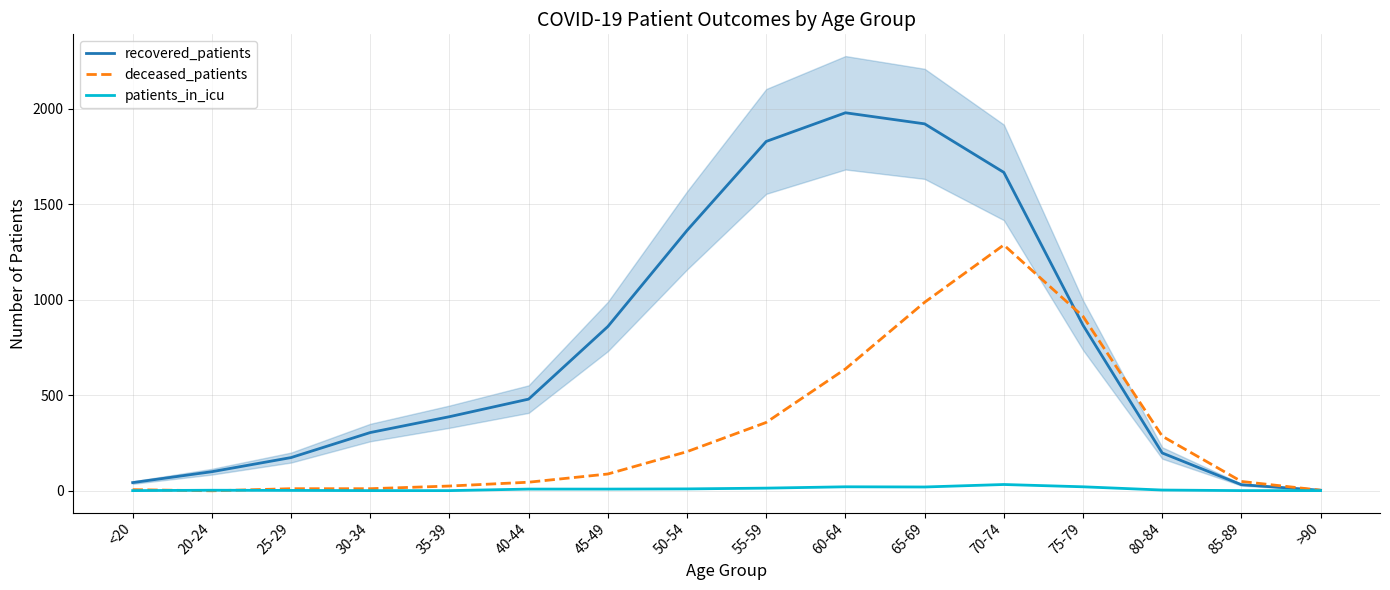

What is the label of the 15th point from the right?

20-24